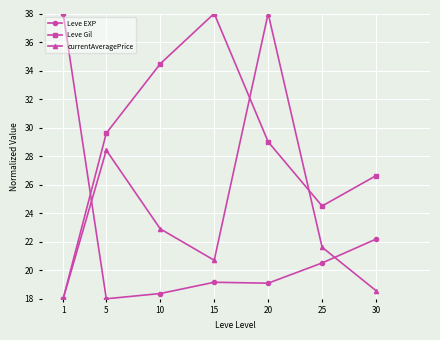

At which category does currentAveragePrice reach its first local valley?

15